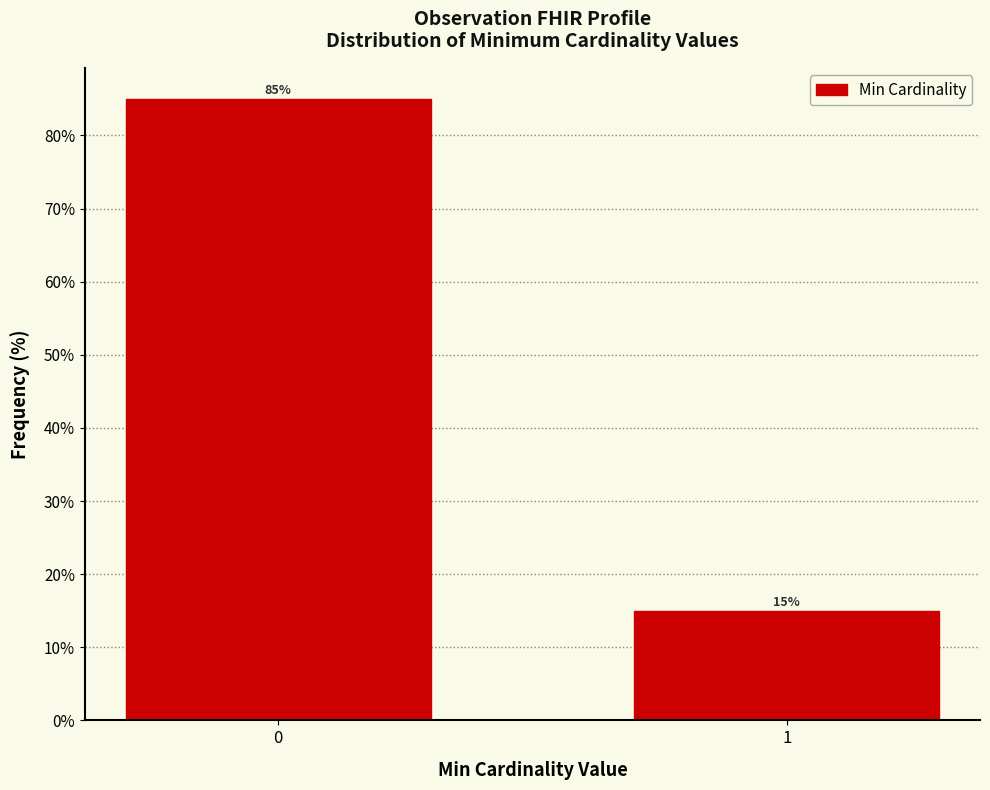

Reading left to right, extract all data points from this chart.

85	15